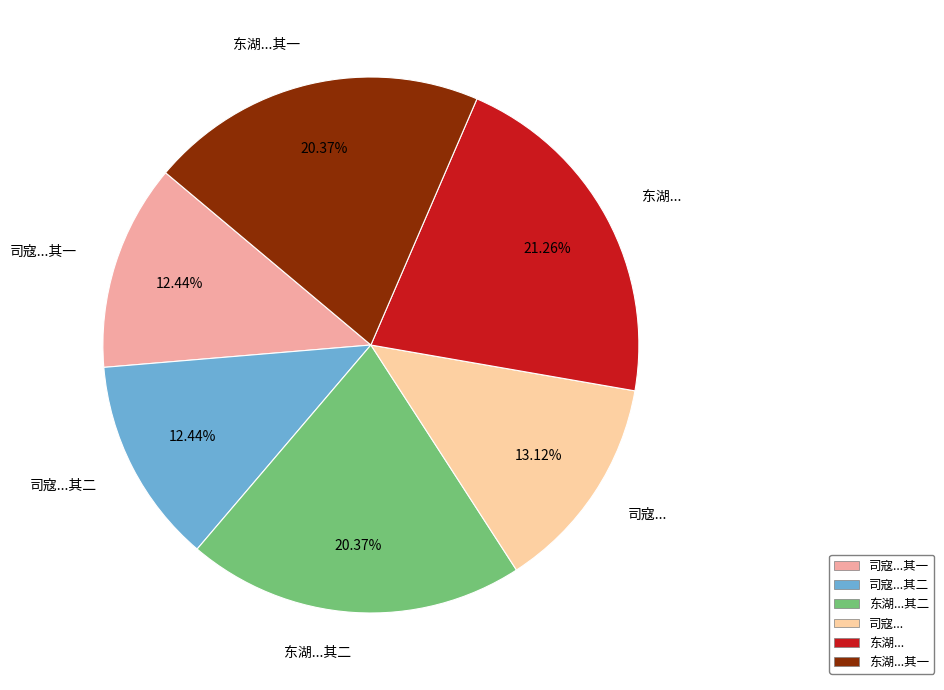

Does any single category account for the majority?

No